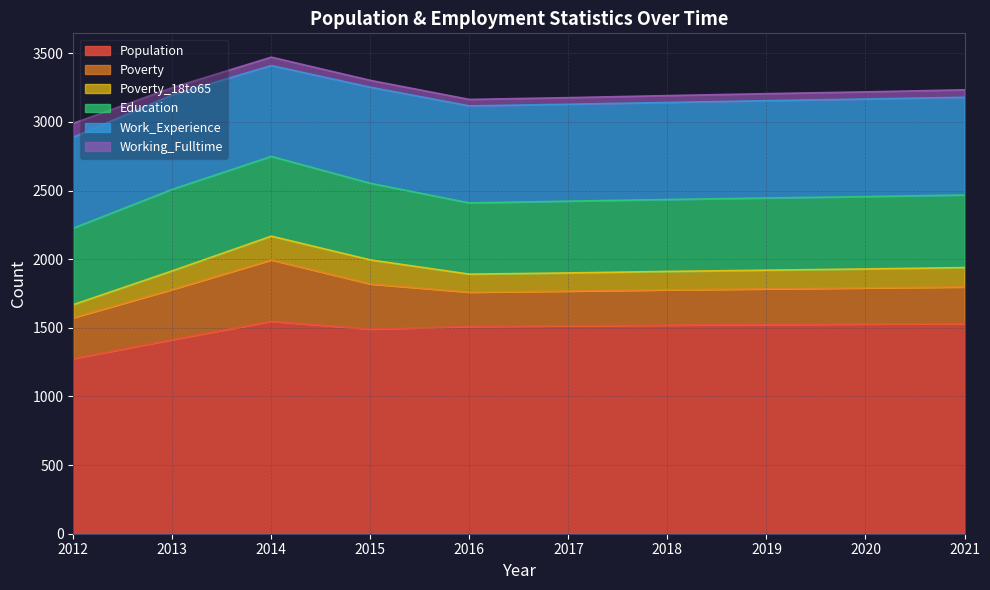

At which category does Population reach its first local peak?

2014